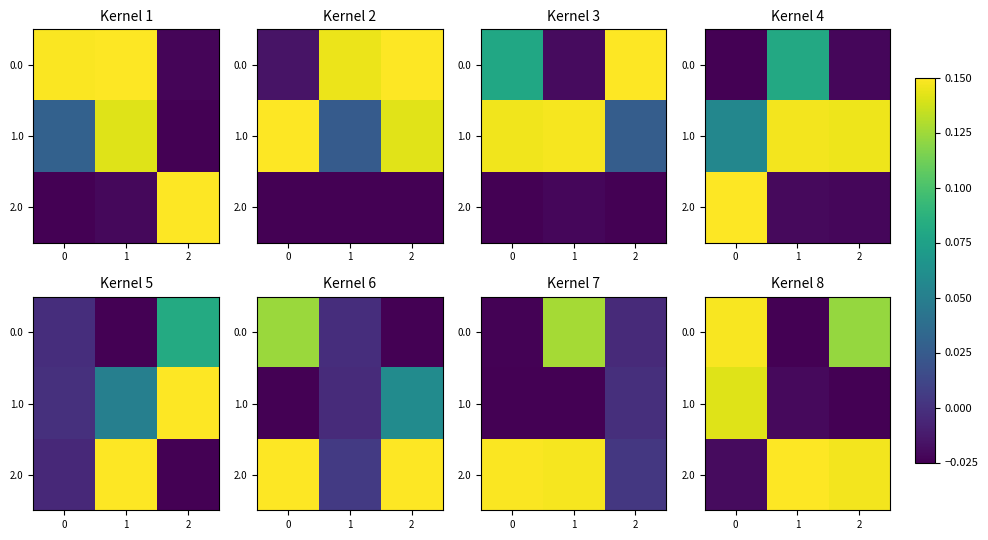

How many data points in 1.0 are above 0?

1